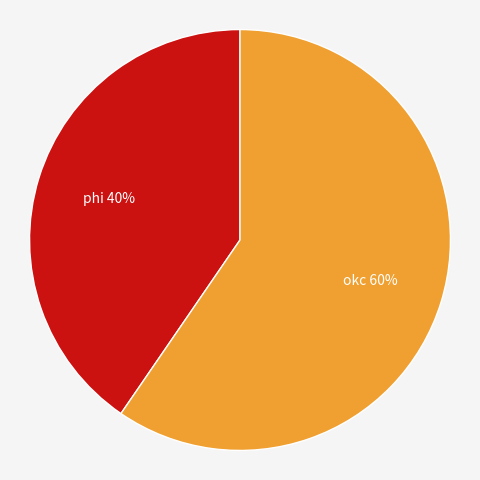

True or false: okc accounts for 50% of the total.

False